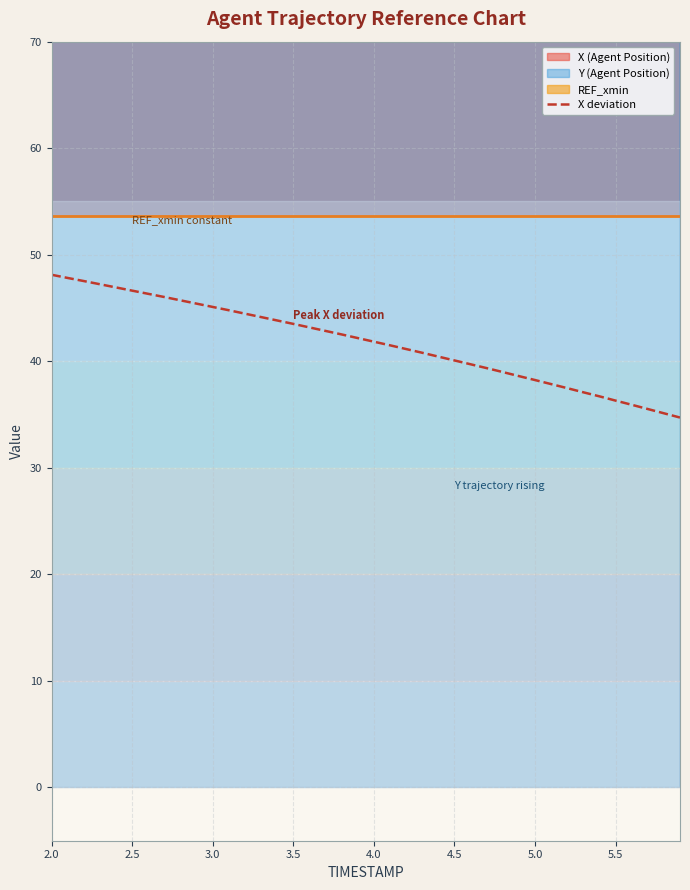

What is the lowest value of the X deviation series?

34.7